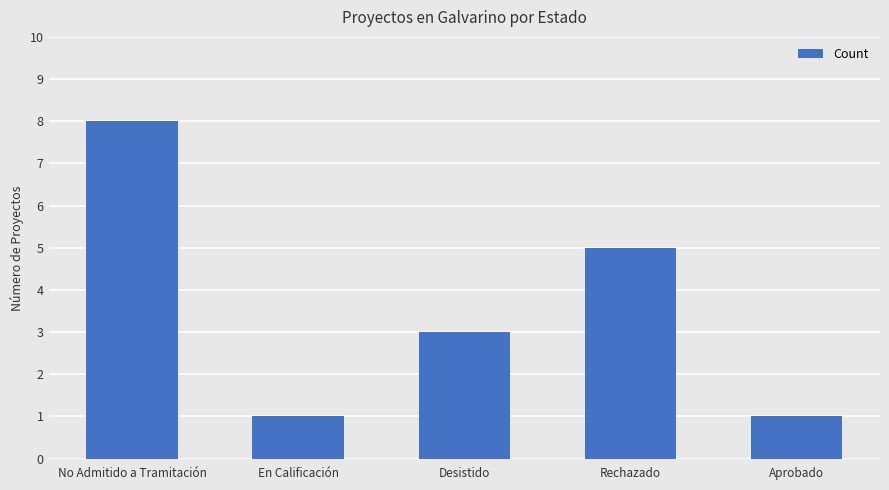

What is the maximum value shown in the chart?

8